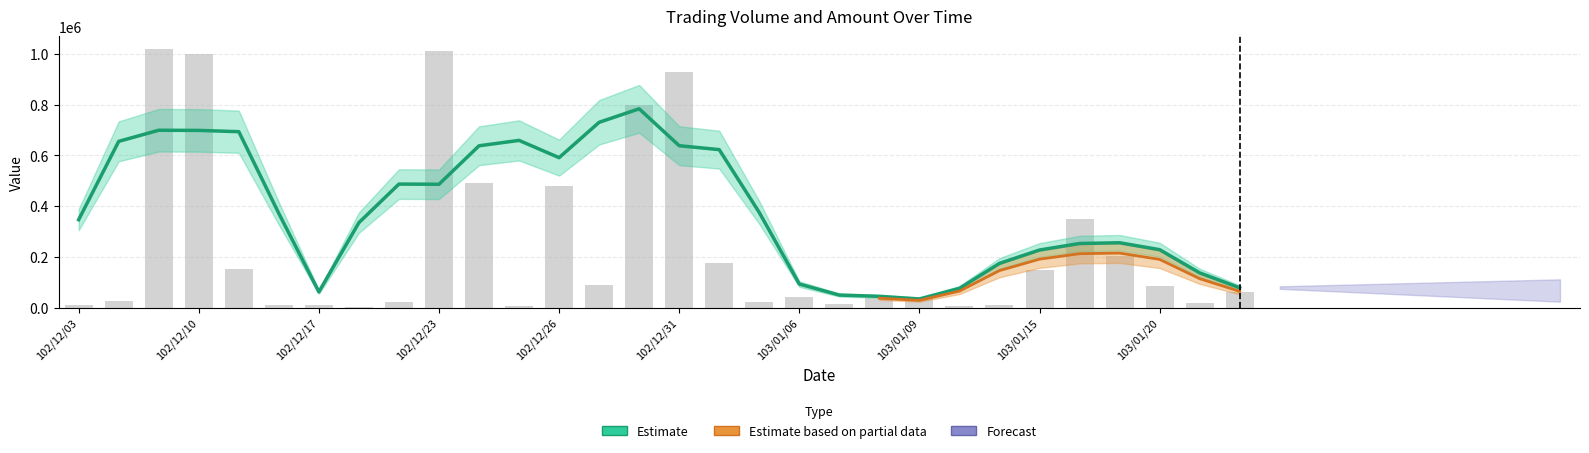

What is the difference between the values at 102/12/17 and 102/12/03?

3318.8